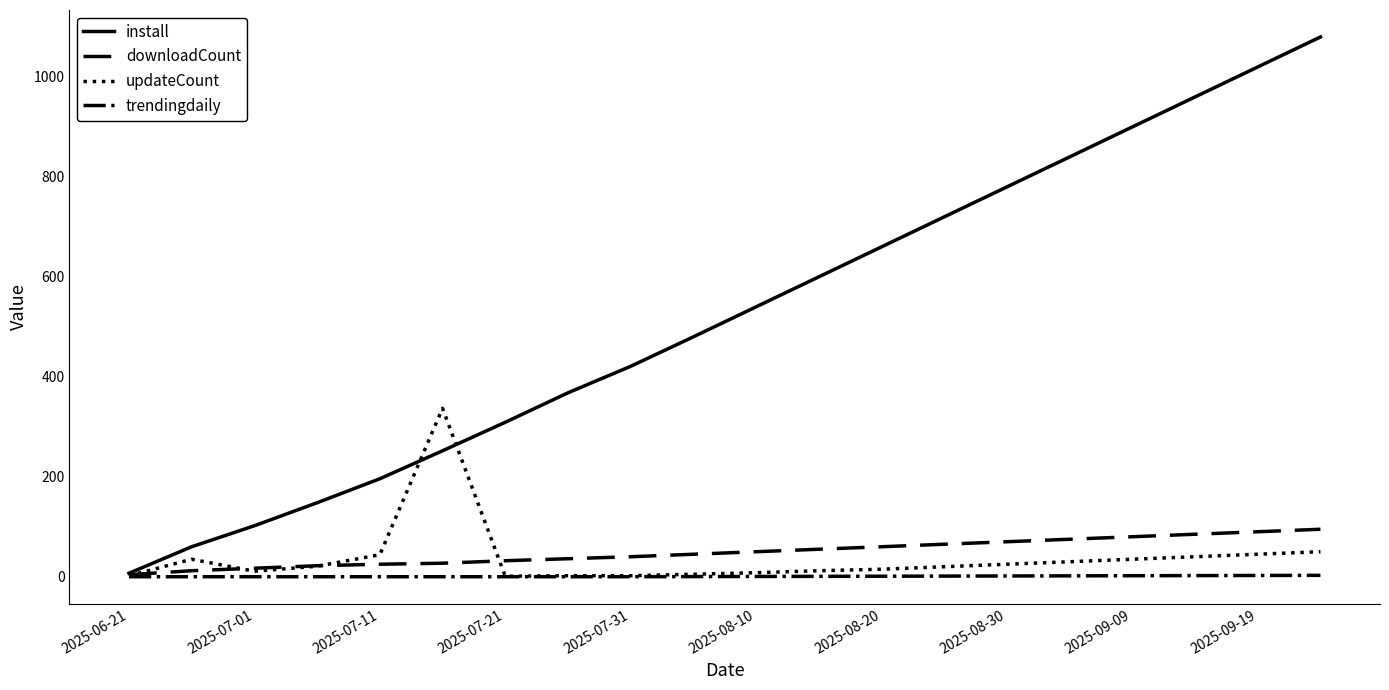

List the series in order of their peak value, lowest first.

trendingdaily, downloadCount, updateCount, install